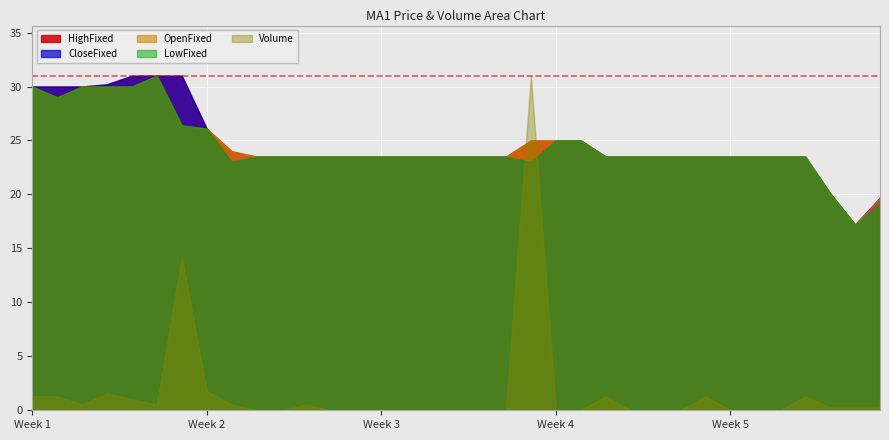

Which series has the widest spread of values?

Volume